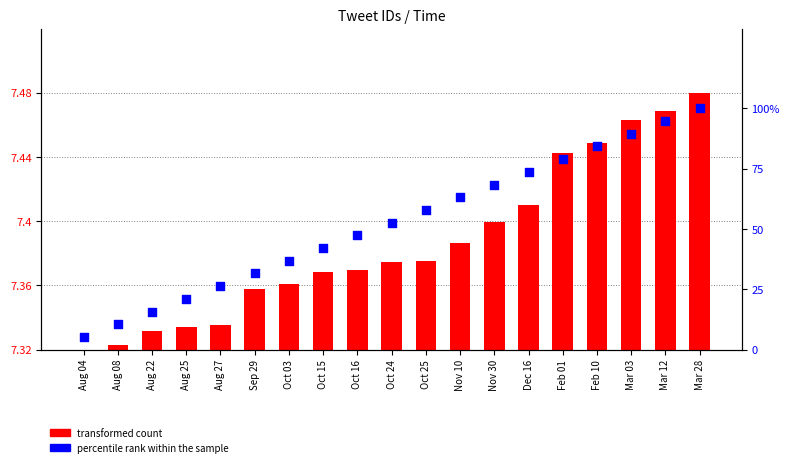

At which category is the sum across all series the highest?

Mar 28